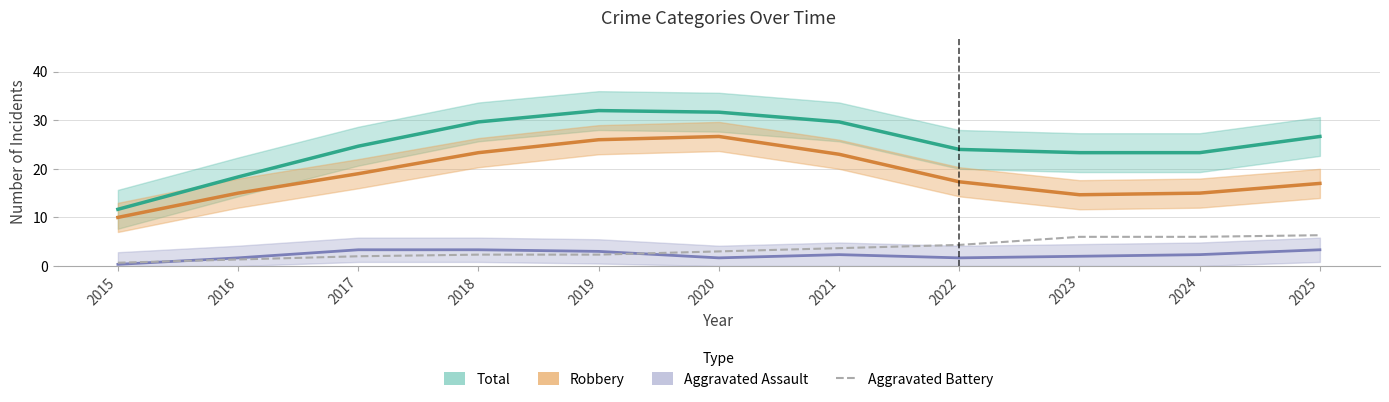

In Aggravated Assault, how many points are higher than both neighbors (excluding endpoints)?

2